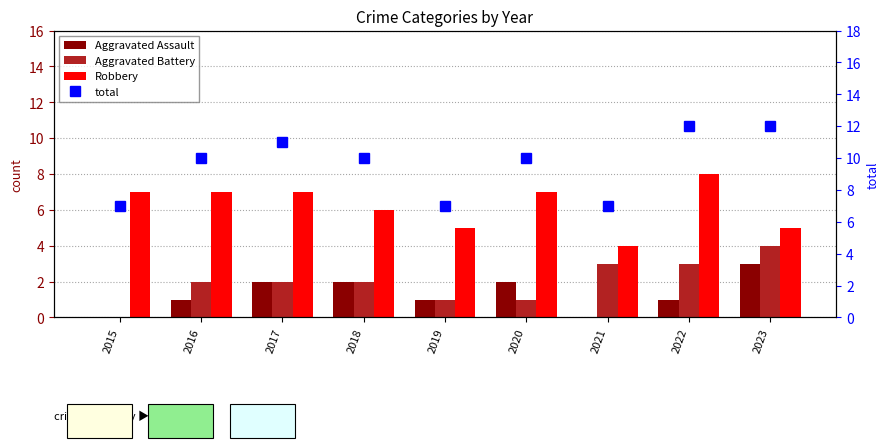

How many data points in Aggravated Battery are less than 2?

3